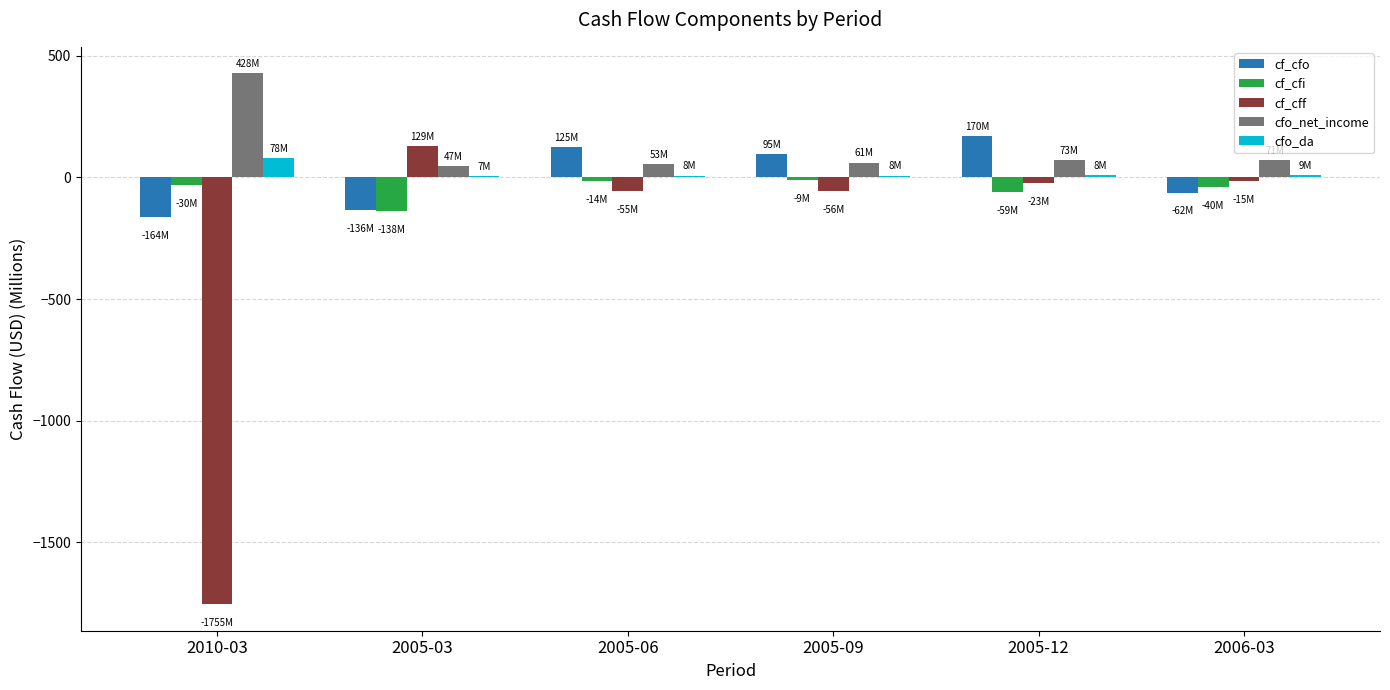

Which label corresponds to the largest value in the chart?

2010-03